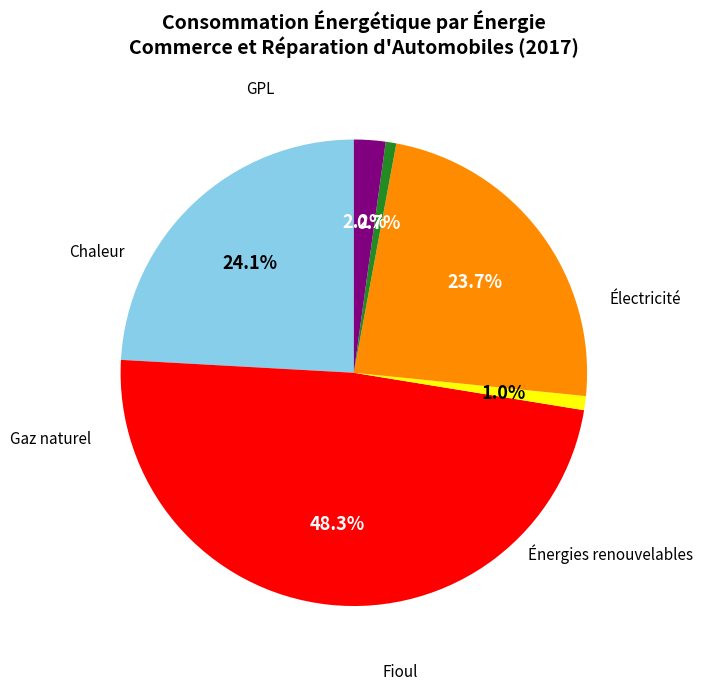

To the nearest percent, what is the average slice percentage?

17%